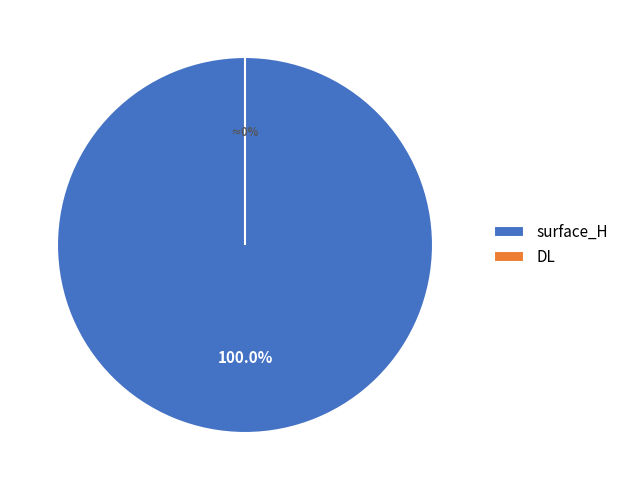

Is it true that DL is 12% of the pie?

False